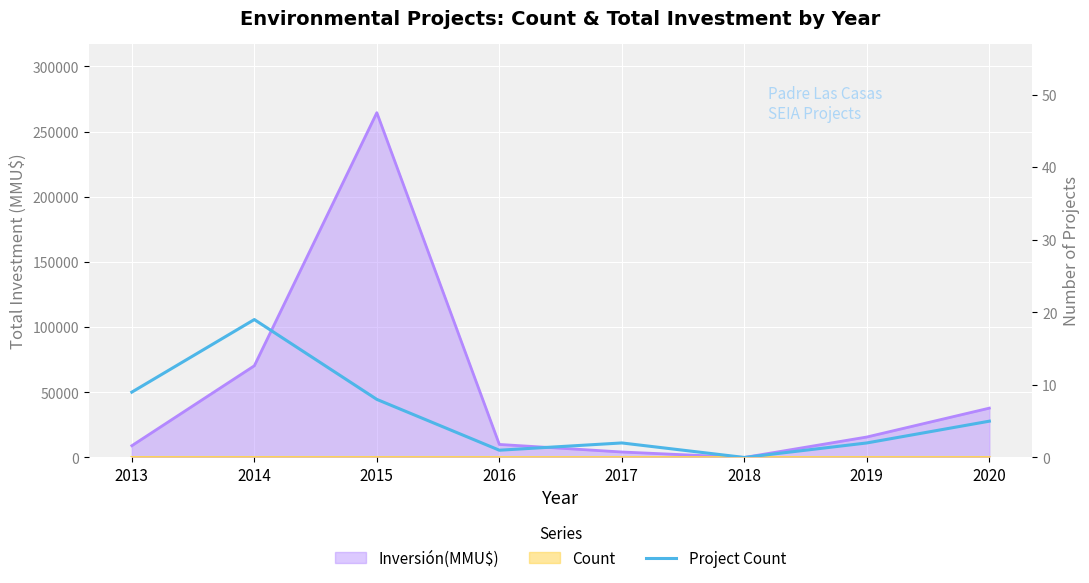

True or false: the data has more than 2 interior local peaks.

False